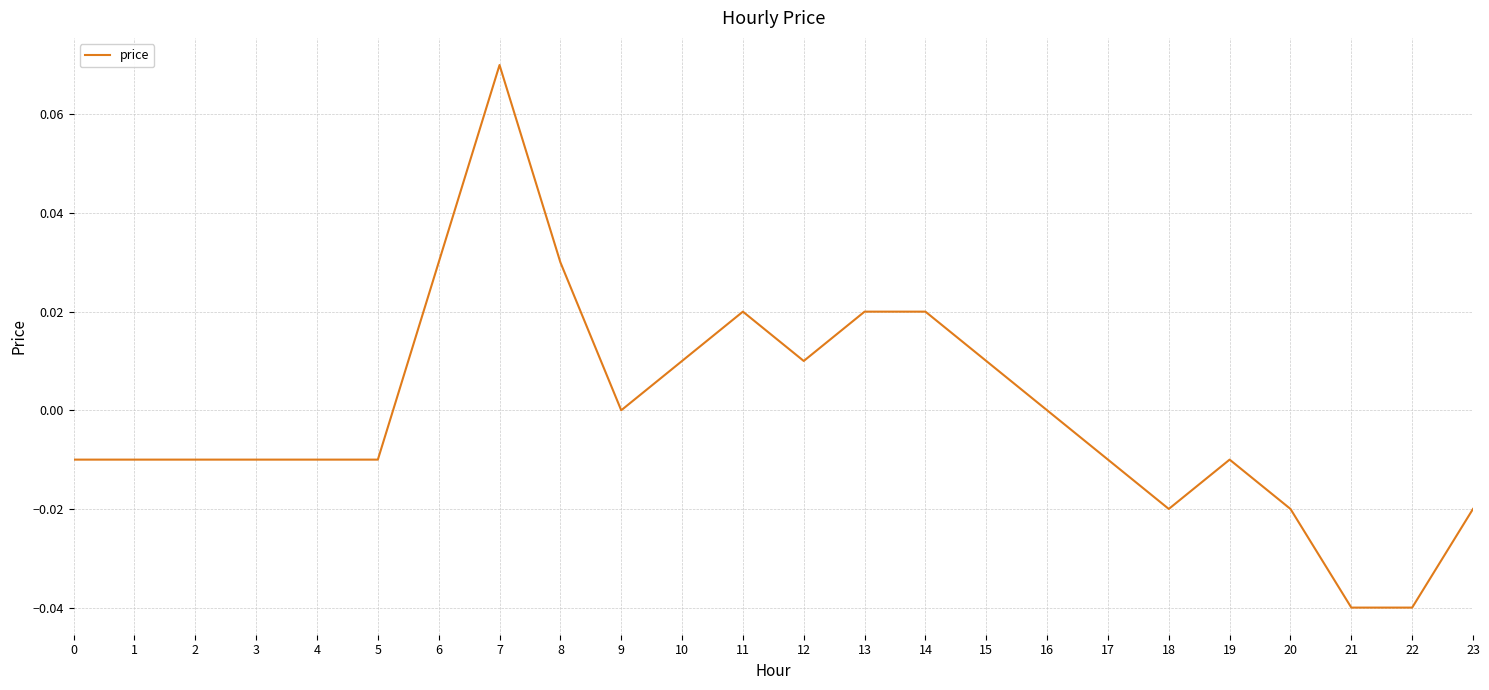

The value at 11 is 0.0. True or false?

True